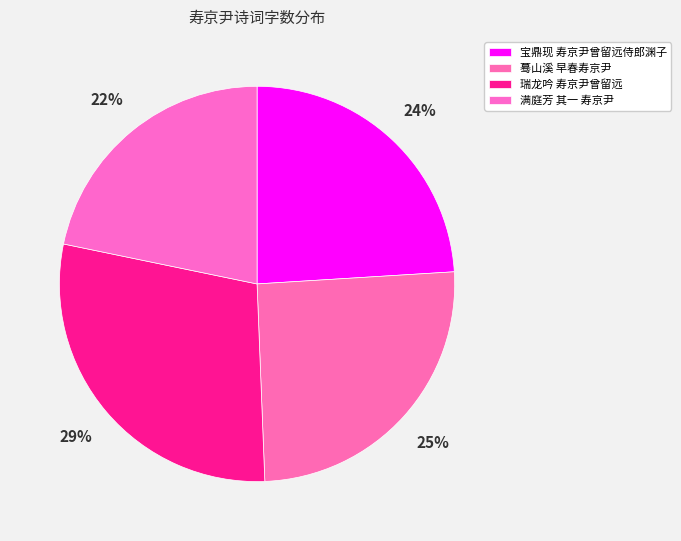

Which slice is the largest?

瑞龙吟 寿京尹曾留远